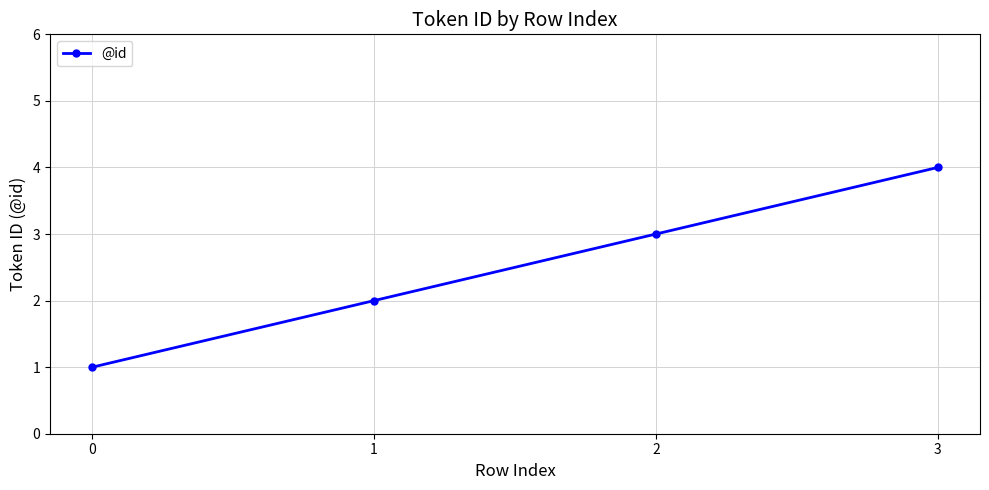

What value does the data have at 2?

3